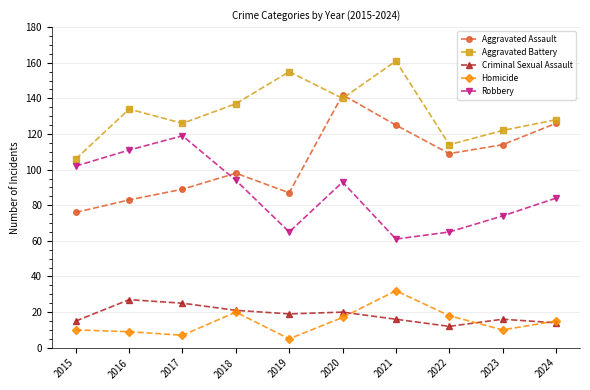

Rank the series by their maximum value, from lowest to highest.

Criminal Sexual Assault, Homicide, Robbery, Aggravated Assault, Aggravated Battery